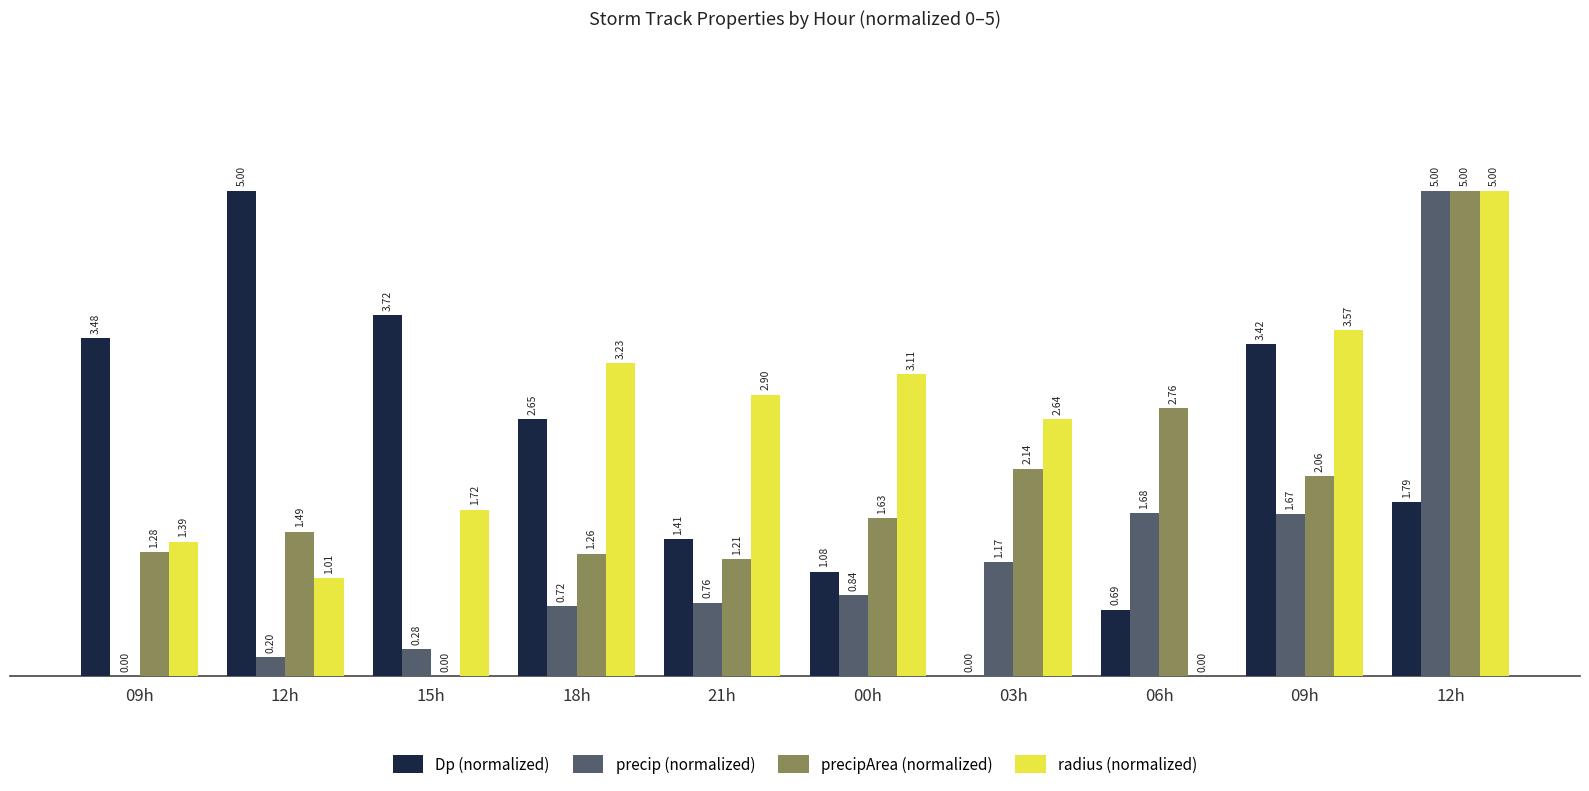

Which has a higher value, 12h or 21h?

12h